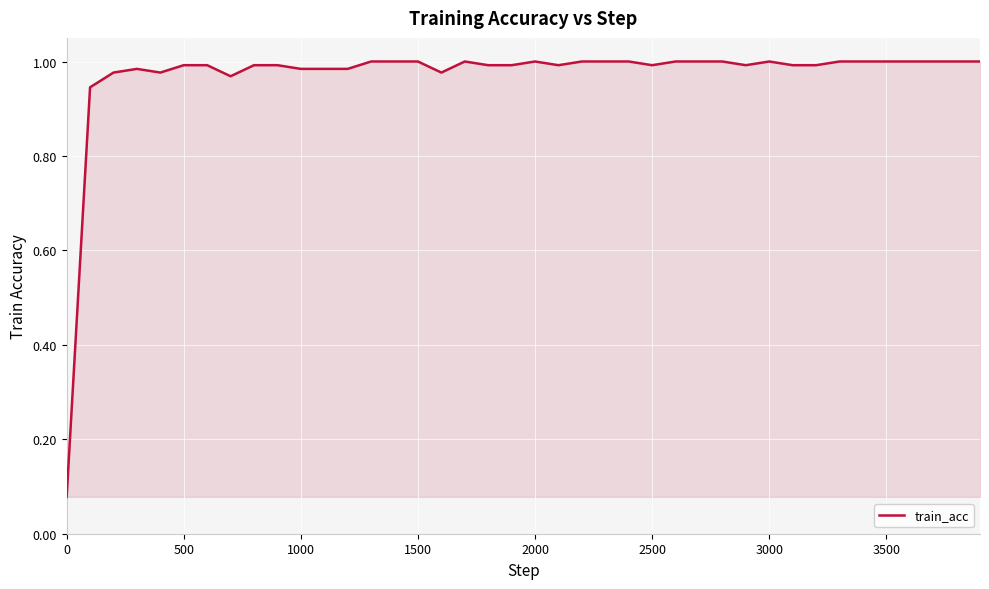

What is the smallest value displayed?

0.1